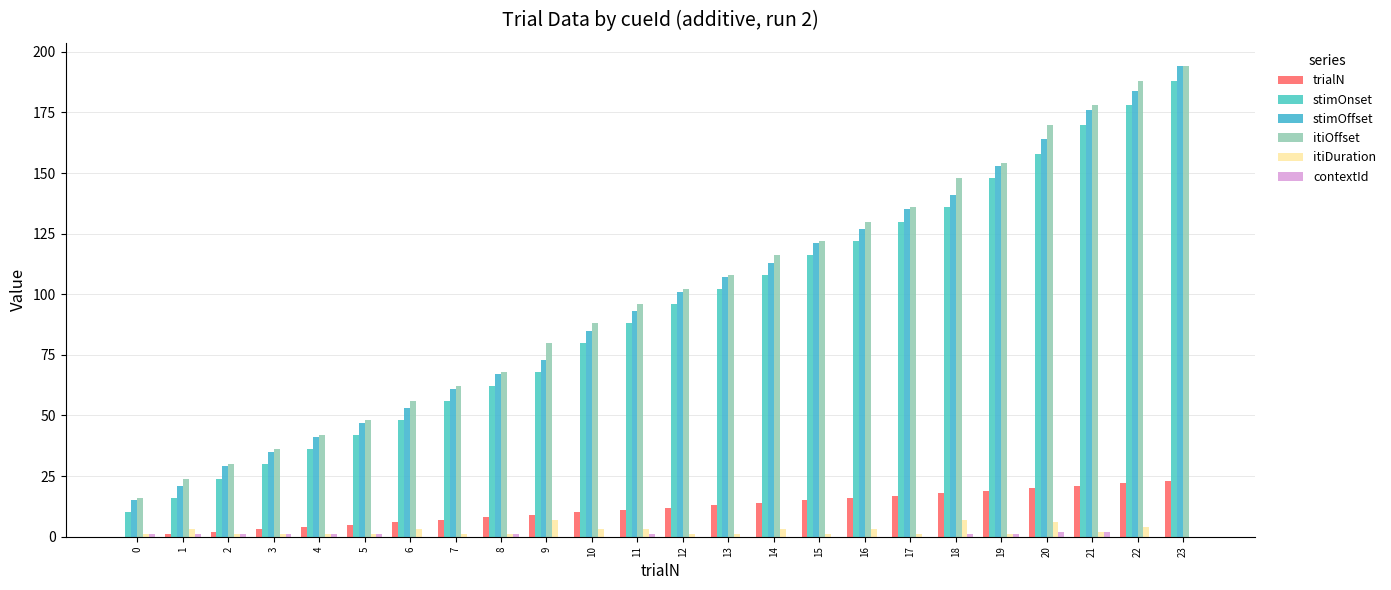

Is it true that itiOffset equals 42 at 4?

True